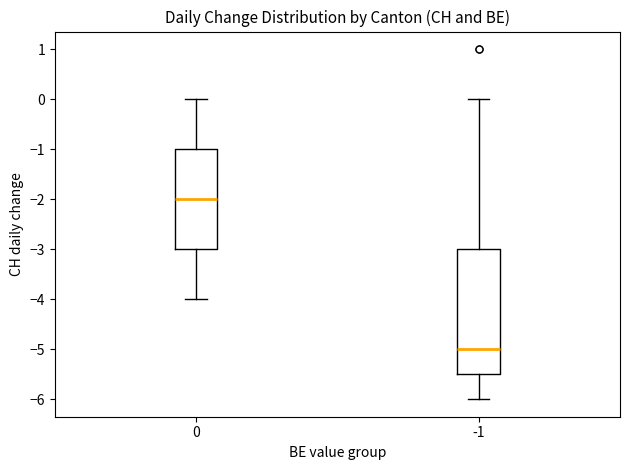

Reading left to right, transcribe this box plot: for each box, give where its median line is, the range the box spans, and where its two whiskers end, as read against the y-axis. The values are not printed on the chart, so give them approximately, as read against the axis.

0: median -2.0, box -3.0 to -1.0, whiskers -4.0 to 0.0
-1: median -5.0, box -5.5 to -3.0, whiskers -6.0 to 0.0